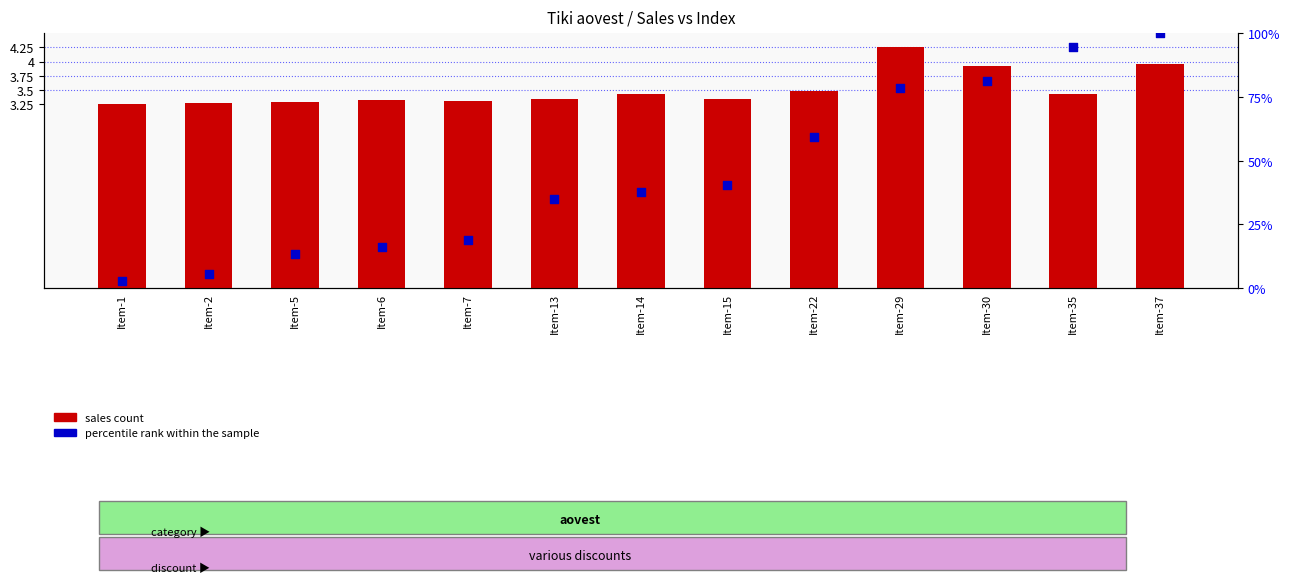

Is the value of percentile rank within the sample at Item-13 greater than the value of sales count at Item-29?

Yes